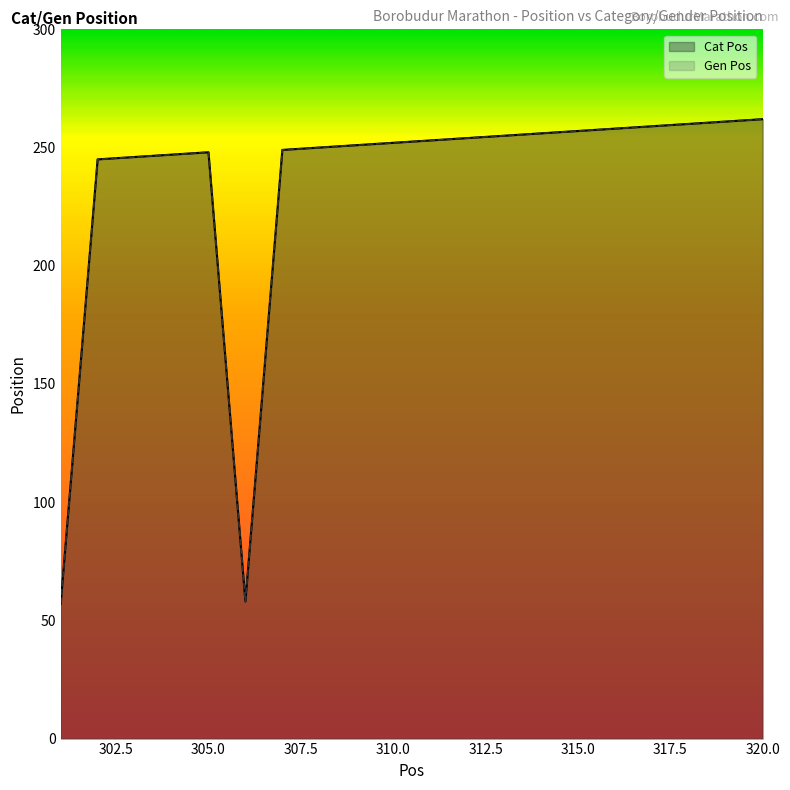

Reading left to right, extract all data points from this chart.

Cat Pos: 301=57	302=245	303=246	304=247	305=248	306=58	307=249	308=250	309=251	310=252	311=253	312=254	313=255	314=256	315=257	316=258	317=259	318=260	319=261	320=262
Gen Pos: 301=57	302=245	303=246	304=247	305=248	306=58	307=249	308=250	309=251	310=252	311=253	312=254	313=255	314=256	315=257	316=258	317=259	318=260	319=261	320=262